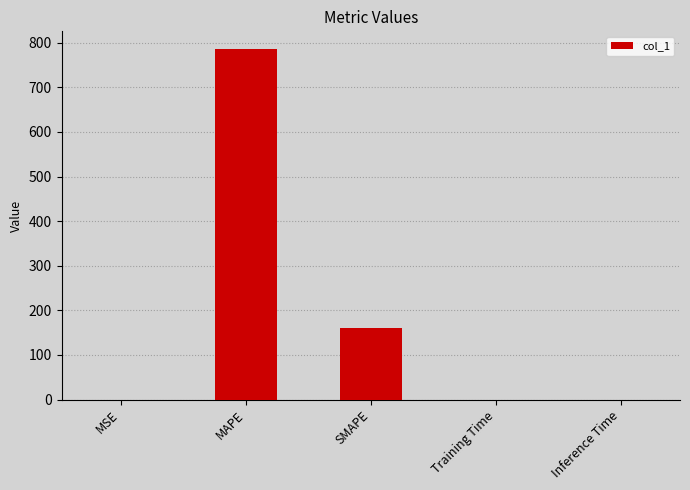

Where is the data nearest to the value 393?

SMAPE